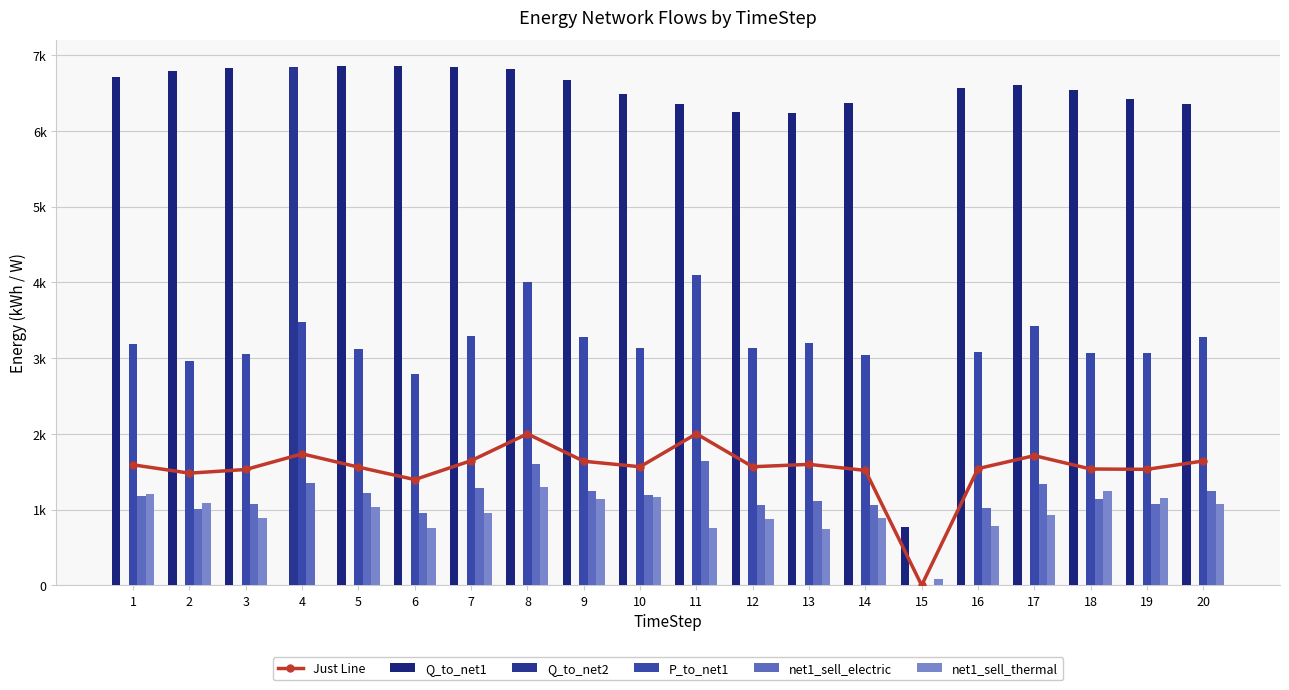

Which series has the widest spread of values?

Q_to_net1